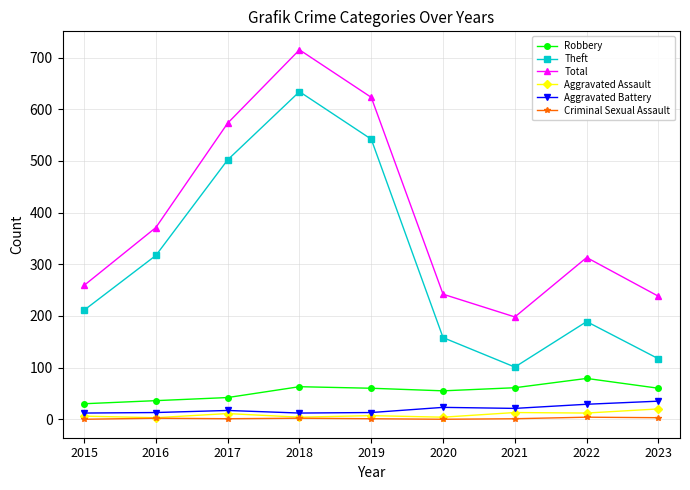

True or false: Theft has more than 2 interior local peaks.

False